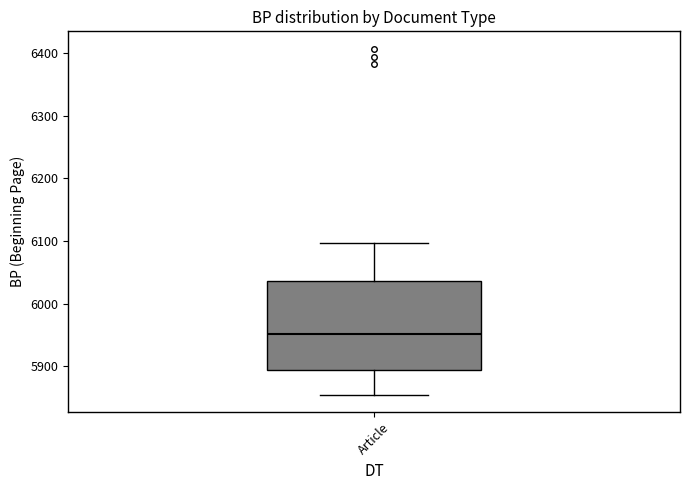

Transcribe this box plot: give where the median line is, the range the box spans, and where the two whiskers end, as read against the y-axis. The values are not printed on the chart, so give them approximately, as read against the axis.

median 5950, box 5890 to 6040, whiskers 5860 to 6100